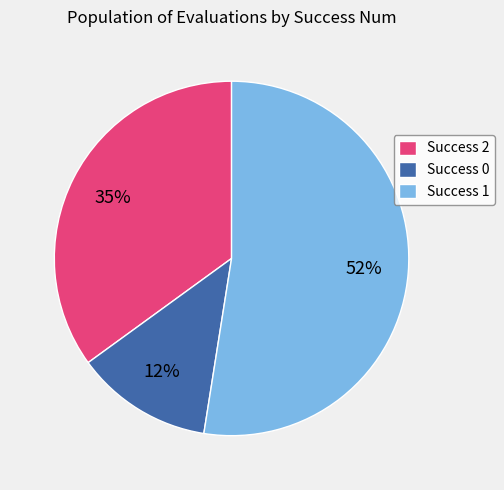

Do Success 2 and Success 1 together represent more than half of the pie?

Yes